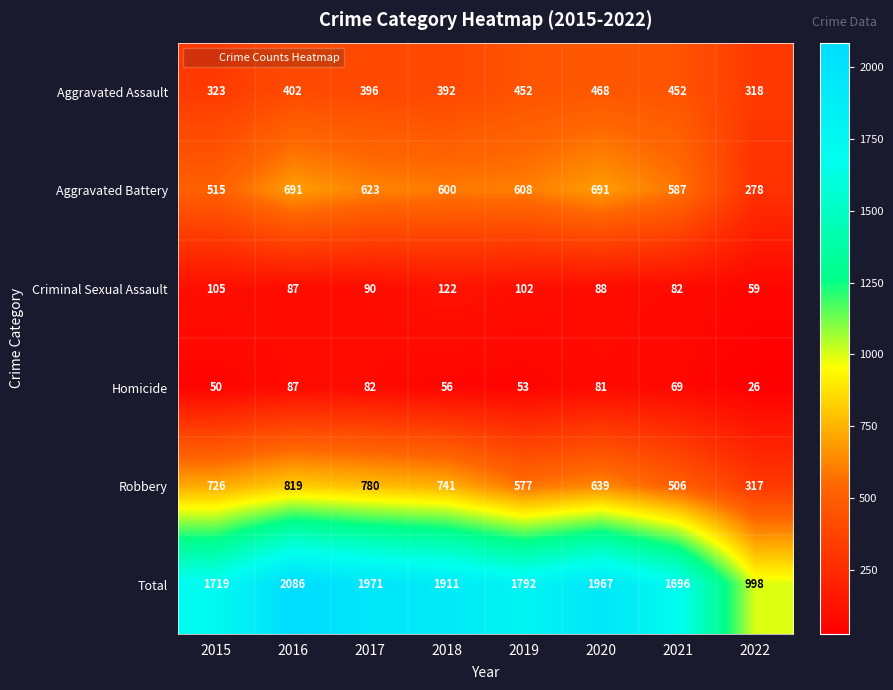

List the series in order of their peak value, lowest first.

Homicide, Criminal Sexual Assault, Aggravated Assault, Aggravated Battery, Robbery, Total